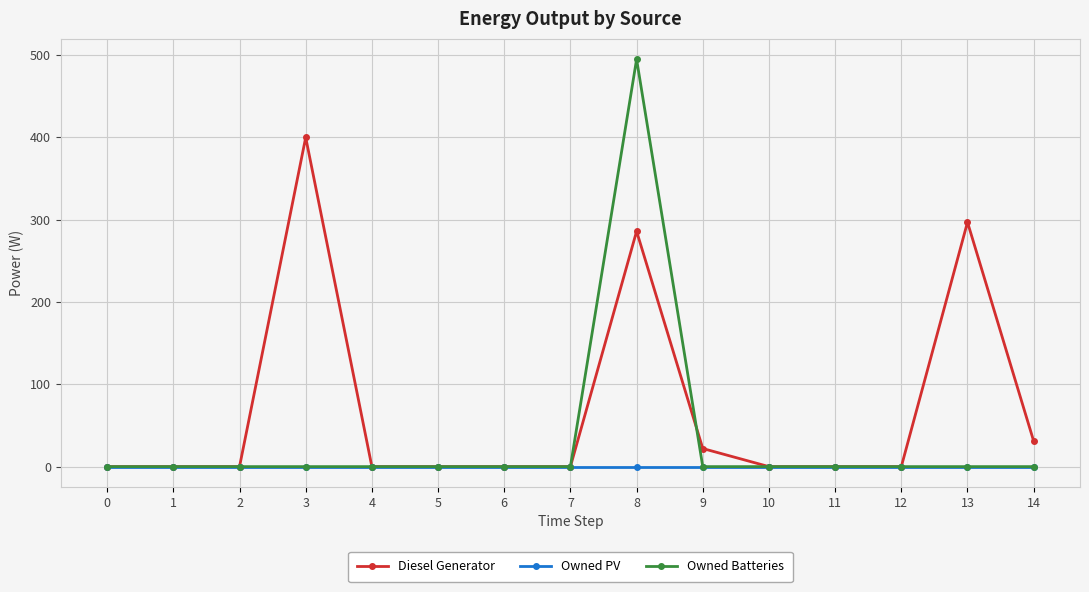

Which series has the largest range (max minus min)?

Owned Batteries